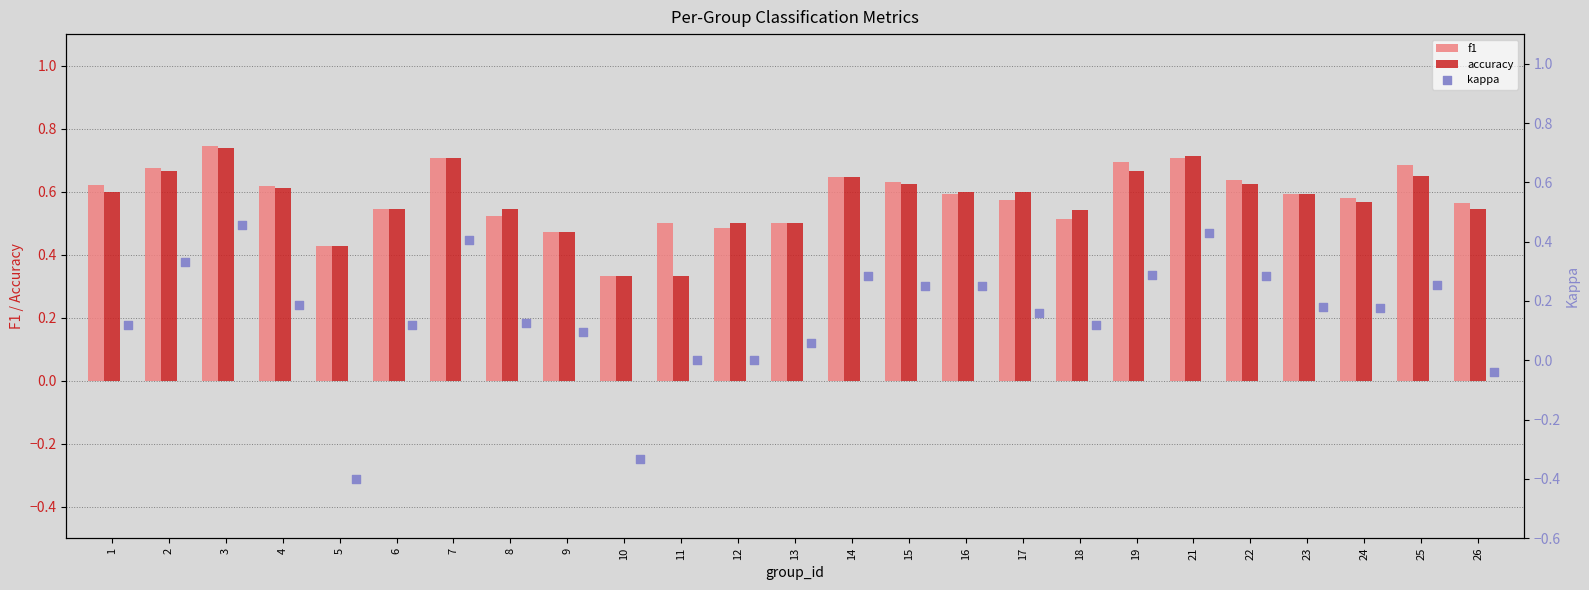

True or false: f1 has a value of 0.7 at 21.

True